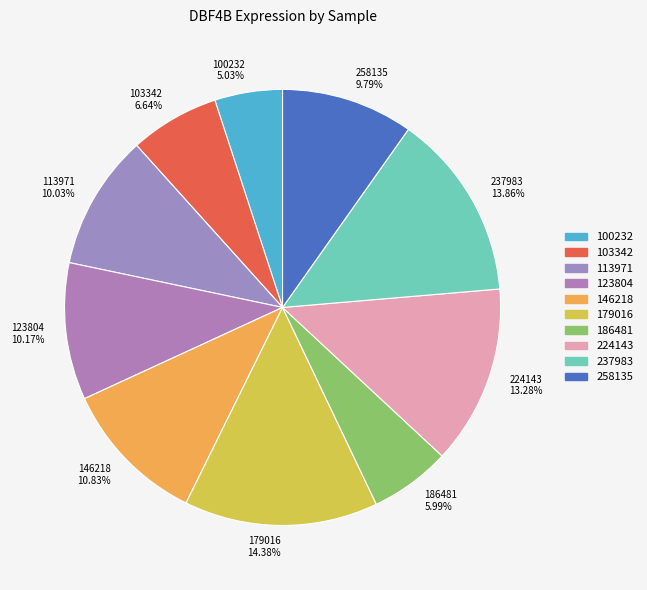

Combined, do 103342 6.64% and 224143 13.28% account for over 50%?

No